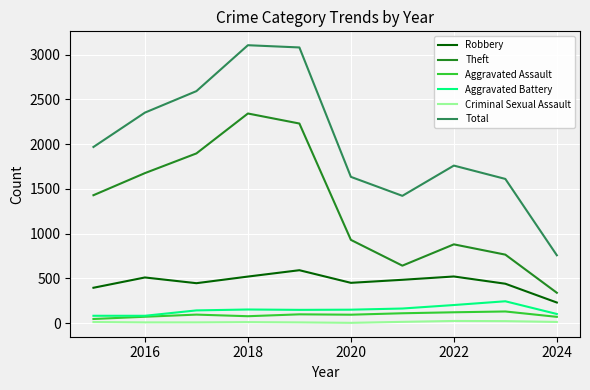

What is the minimum value for Robbery?

230